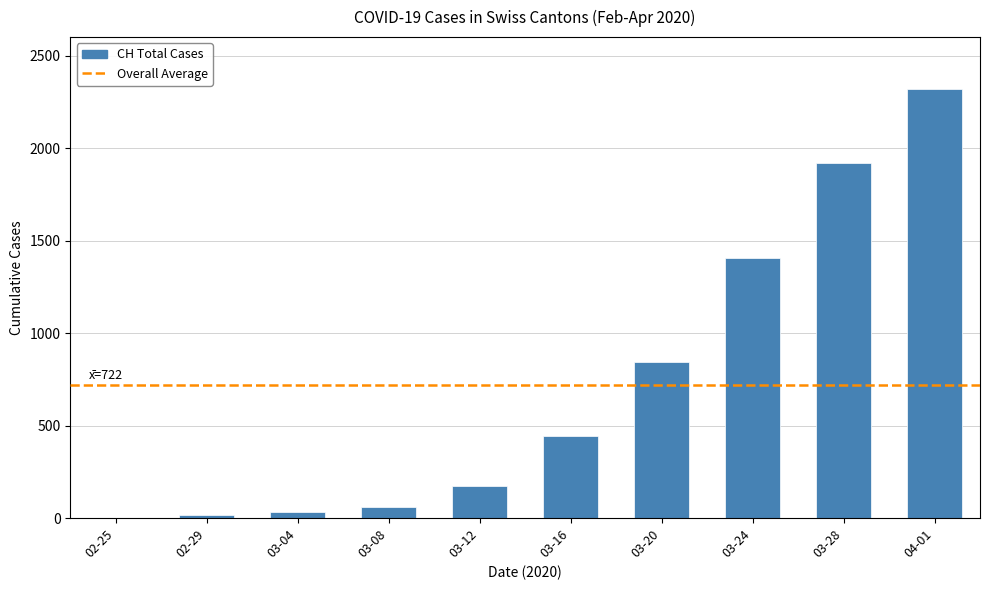

Reading right to left, what are all the values shown in this chart?

04-01=2322	03-28=1921	03-24=1404	03-20=842	03-16=443	03-12=174	03-08=61	03-04=35	02-29=15	02-25=0